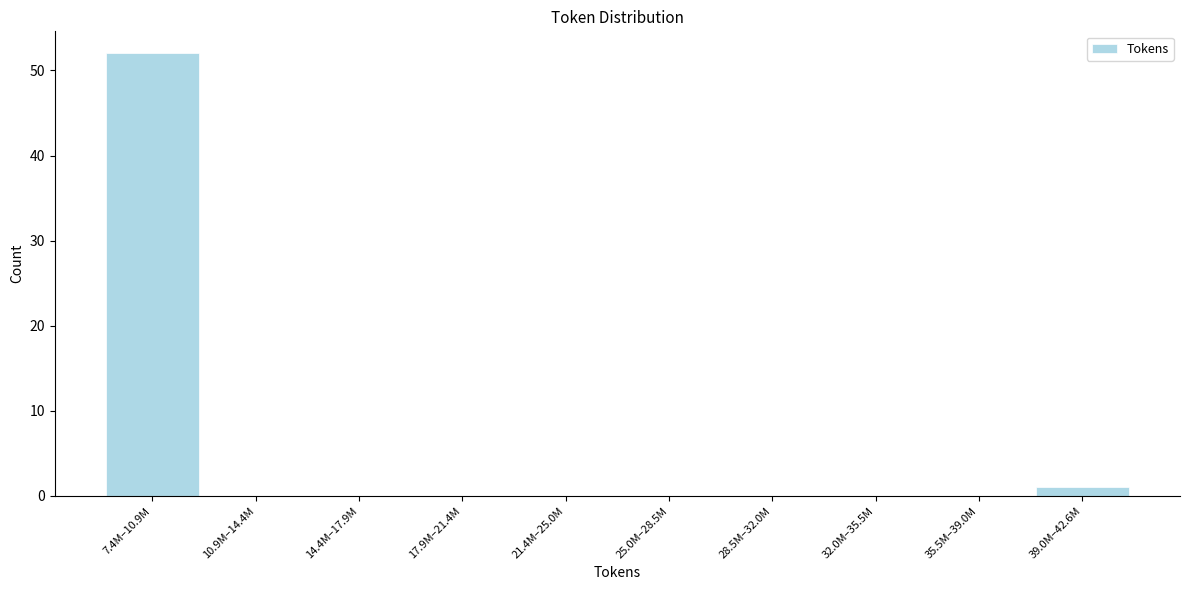

Reading left to right, what are all the values shown in this chart?

7.4M–10.9M=52	10.9M–14.4M=0	14.4M–17.9M=0	17.9M–21.4M=0	21.4M–25.0M=0	25.0M–28.5M=0	28.5M–32.0M=0	32.0M–35.5M=0	35.5M–39.0M=0	39.0M–42.6M=1